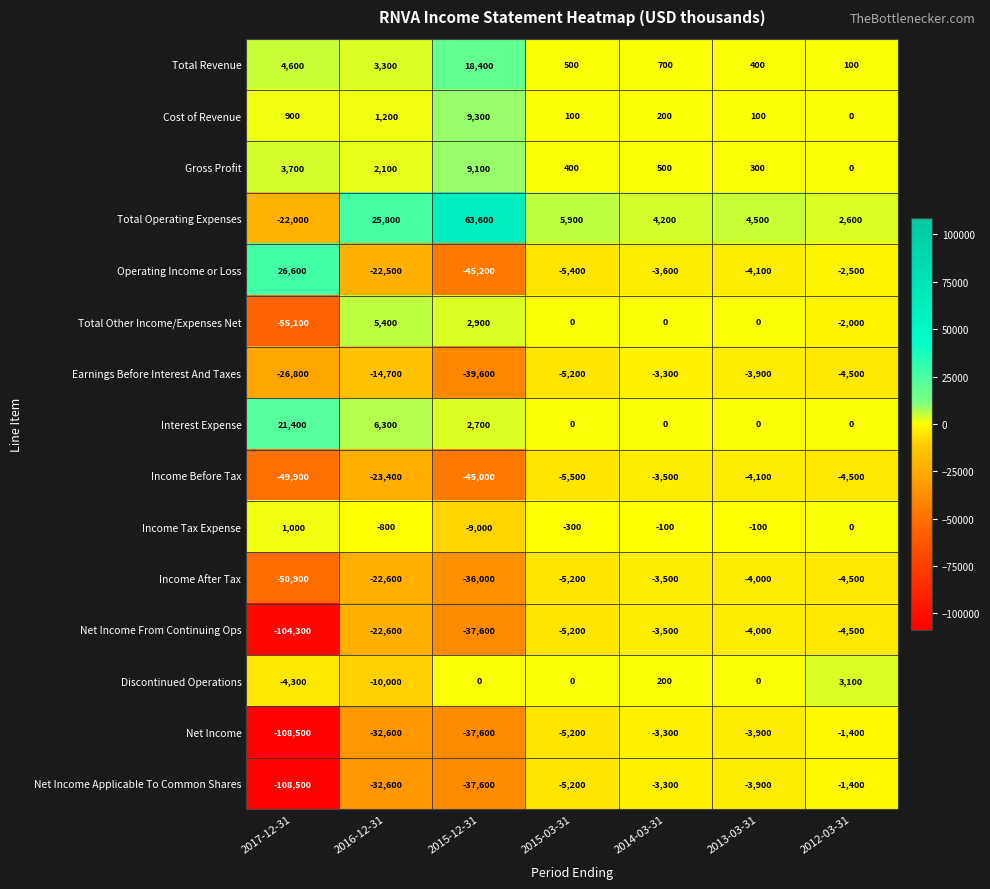

The value of Operating Income or Loss at 2016-12-31 is -22500. True or false?

True